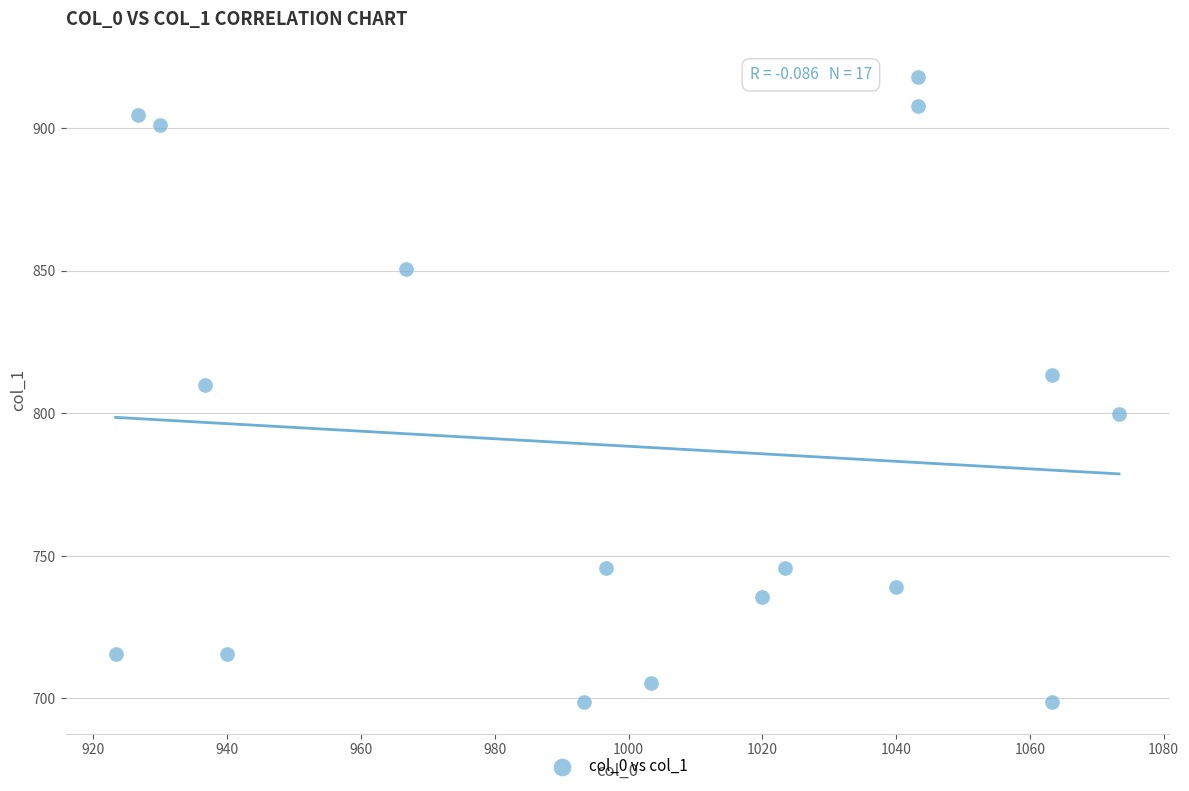

What is the range of Y values (max minus min)?

219.4